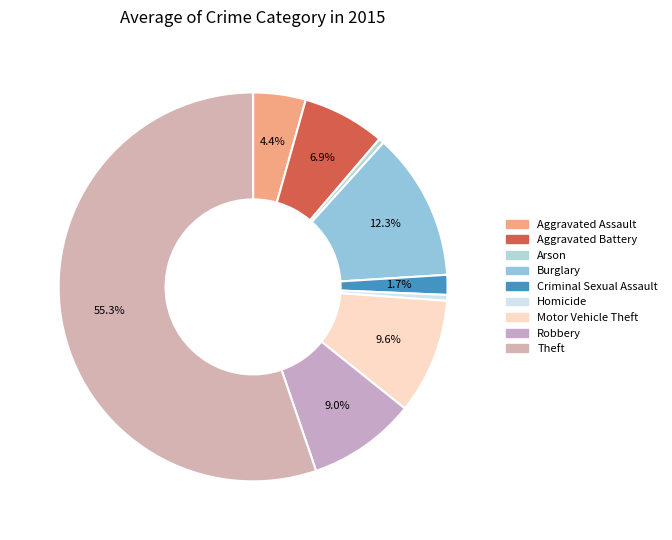

To the nearest percent, what is the difference between the Criminal Sexual Assault and Motor Vehicle Theft slice percentages?

8%